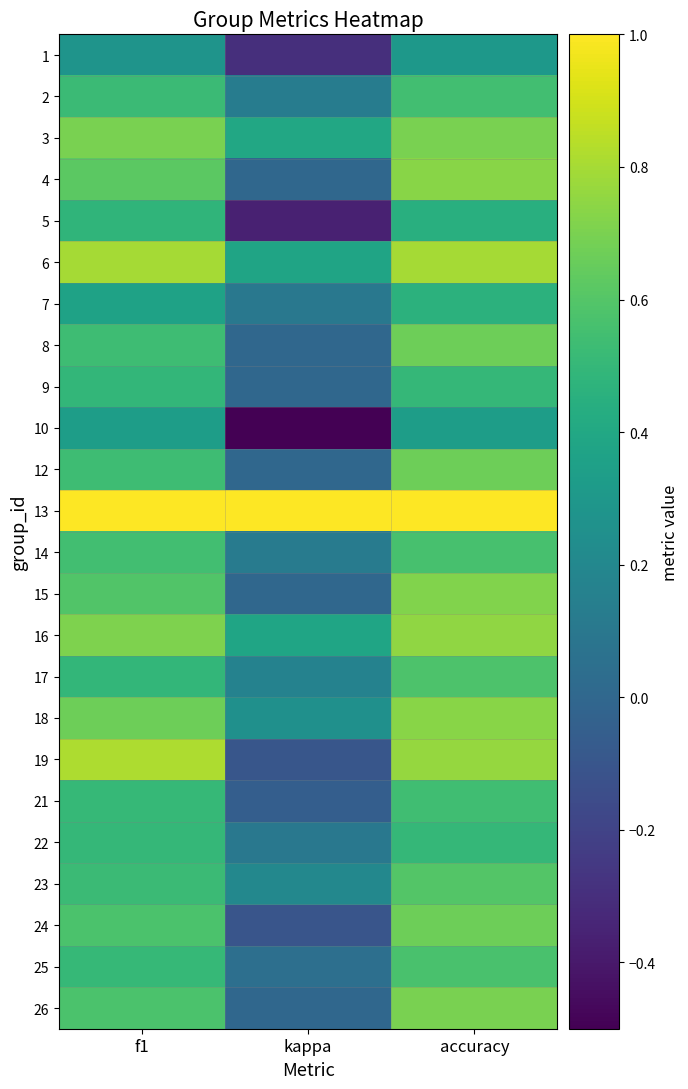

Reading right to left, list all the values displayed in this chart.

1: accuracy=0.3	kappa=-0.3	f1=0.3
2: accuracy=0.5	kappa=0.1	f1=0.5
3: accuracy=0.7	kappa=0.4	f1=0.7
4: accuracy=0.7	kappa=0.0	f1=0.6
5: accuracy=0.4	kappa=-0.4	f1=0.5
6: accuracy=0.8	kappa=0.4	f1=0.8
7: accuracy=0.5	kappa=0.1	f1=0.4
8: accuracy=0.7	kappa=0.0	f1=0.5
9: accuracy=0.5	kappa=0.0	f1=0.5
10: accuracy=0.3	kappa=-0.5	f1=0.3
12: accuracy=0.7	kappa=0.0	f1=0.5
13: accuracy=1.0	kappa=1.0	f1=1.0
14: accuracy=0.6	kappa=0.1	f1=0.5
15: accuracy=0.7	kappa=0.0	f1=0.6
16: accuracy=0.8	kappa=0.4	f1=0.7
17: accuracy=0.6	kappa=0.2	f1=0.5
18: accuracy=0.7	kappa=0.3	f1=0.7
19: accuracy=0.8	kappa=-0.1	f1=0.8
21: accuracy=0.5	kappa=-0.1	f1=0.5
22: accuracy=0.5	kappa=0.1	f1=0.5
23: accuracy=0.6	kappa=0.2	f1=0.5
24: accuracy=0.7	kappa=-0.1	f1=0.6
25: accuracy=0.6	kappa=0.0	f1=0.5
26: accuracy=0.7	kappa=0.0	f1=0.6